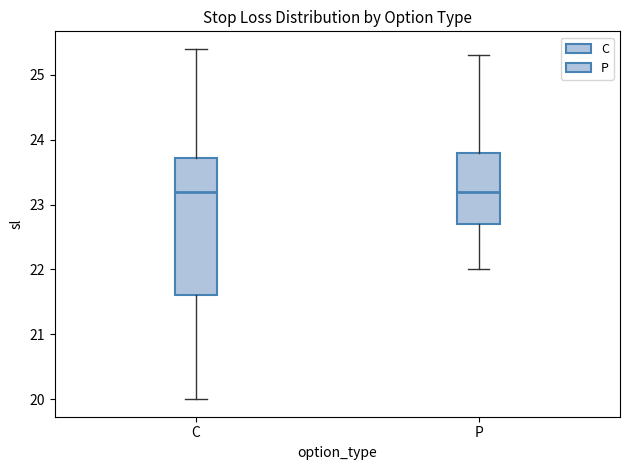

Reading left to right, read every box against the y-axis: the position of its median line, the range the box covers, and the ends of its whiskers. The values are not printed on the chart, so give them approximately, as read against the axis.

C: median 23.2, box 21.6 to 23.7, whiskers 20.0 to 25.4
P: median 23.2, box 22.7 to 23.8, whiskers 22.0 to 25.3